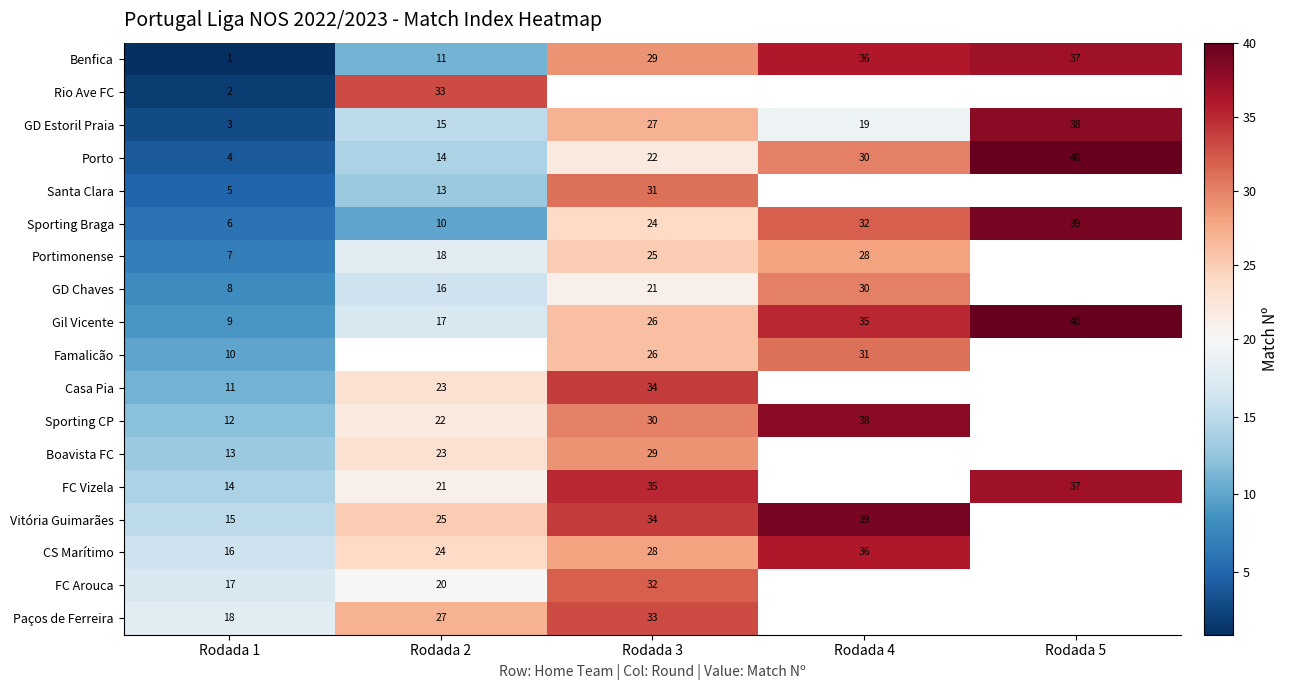

At which label does GD Estoril Praia reach its minimum?

Rodada 1